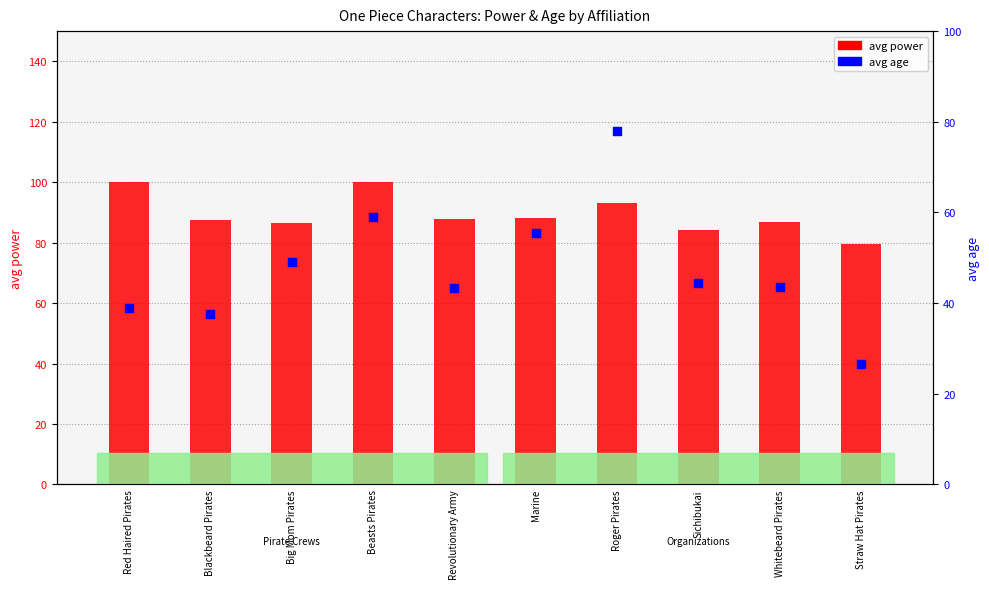

What is the total value across all series at Whitebeard Pirates?

130.2